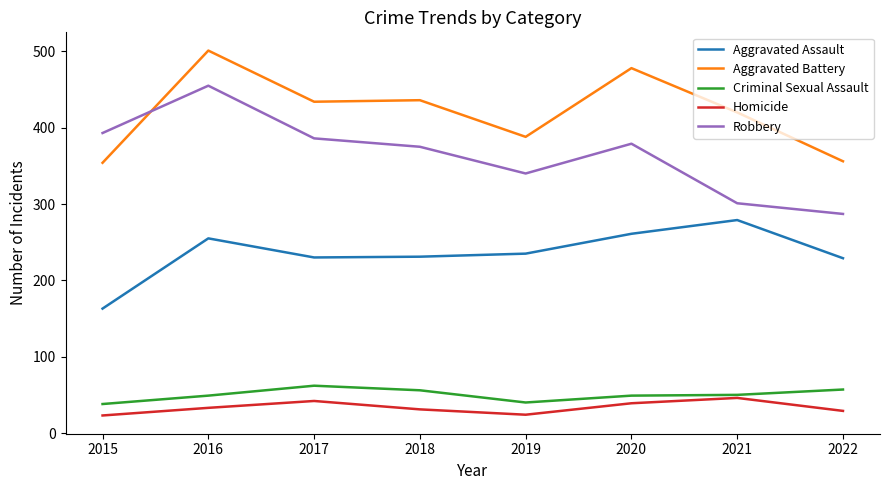

Is this an area chart (filled region under the line)?

No